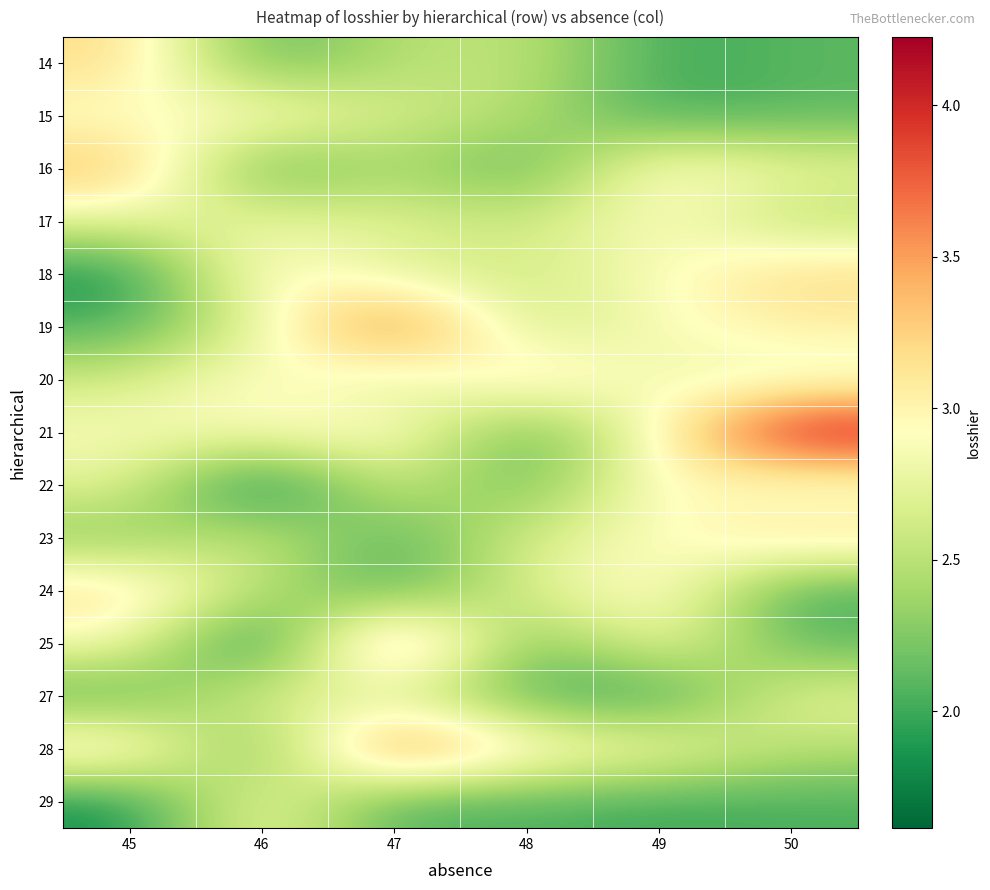

At which category does the chart reach its minimum across all series?

46